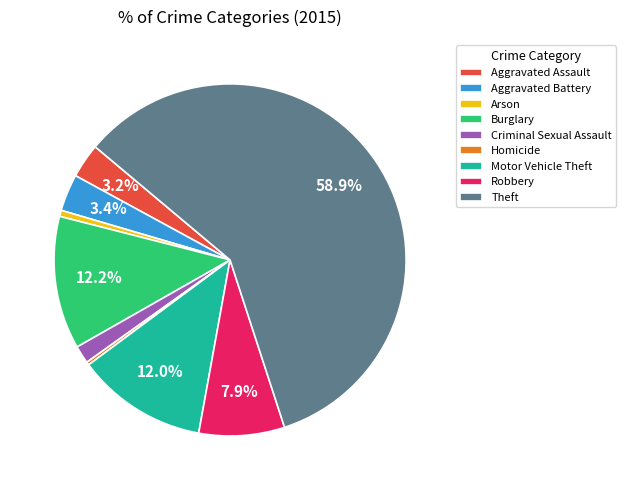

True or false: Robbery accounts for 8% of the total.

True